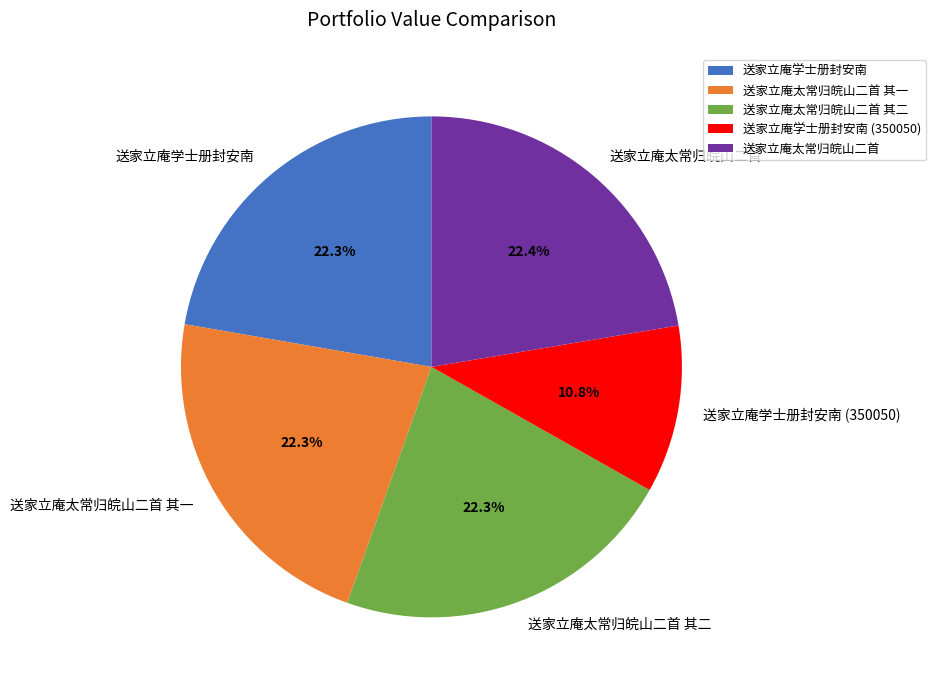

To the nearest percent, what percentage of the pie is 送家立庵学士册封安南 (350050)?

11%